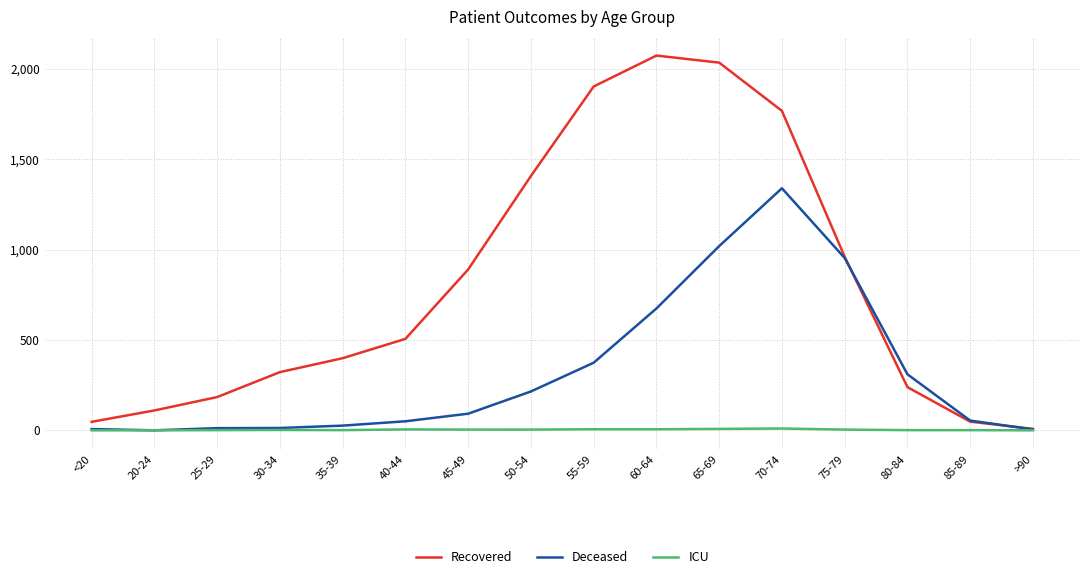

What is the difference between the maximum and minimum values in the ICU series?

10